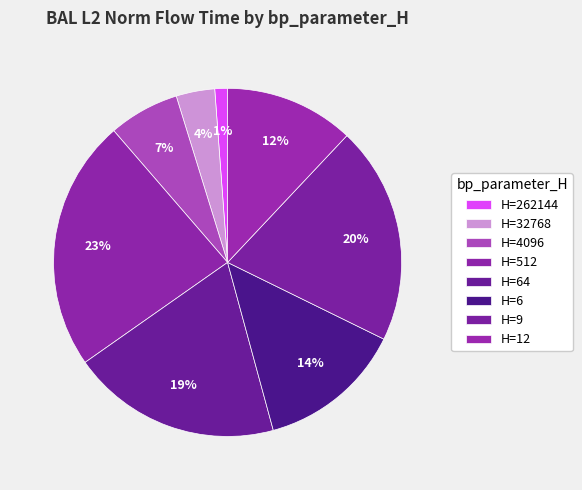

How many slices are in this pie chart?

8